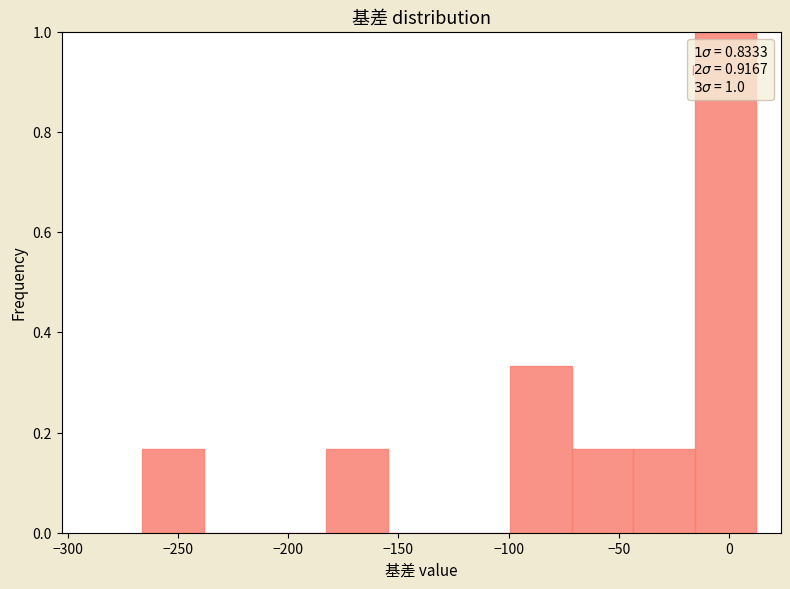

Which range on the x-axis has the tallest bar?

-15 to 10